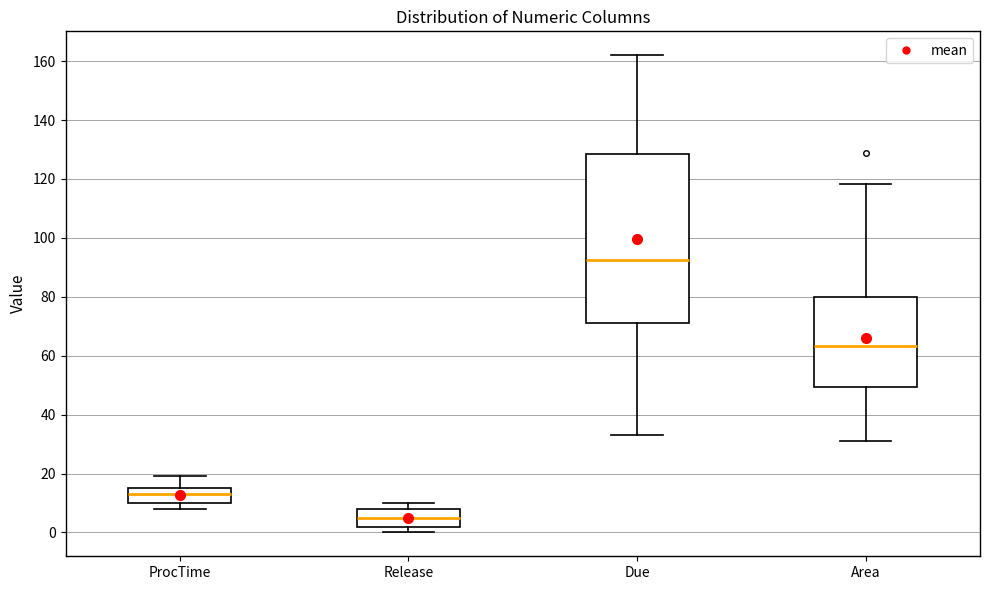

Reading left to right, transcribe this box plot: for each box, give where its median line is, the range the box spans, and where its two whiskers end, as read against the y-axis. The values are not printed on the chart, so give them approximately, as read against the axis.

ProcTime: median 14, box 10 to 16, whiskers 8 to 20
Release: median 6, box 2 to 8, whiskers 0 to 10
Due: median 92, box 72 to 128, whiskers 34 to 162
Area: median 64, box 50 to 80, whiskers 30 to 118